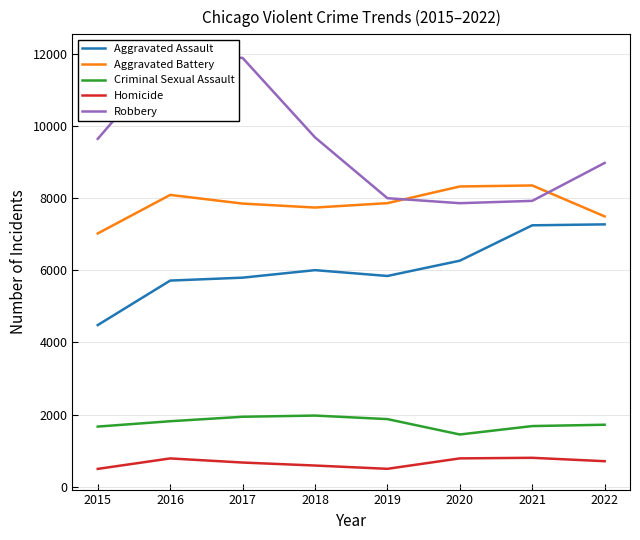

Is the value of Aggravated Battery at 2017 greater than the value of Homicide at 2017?

Yes